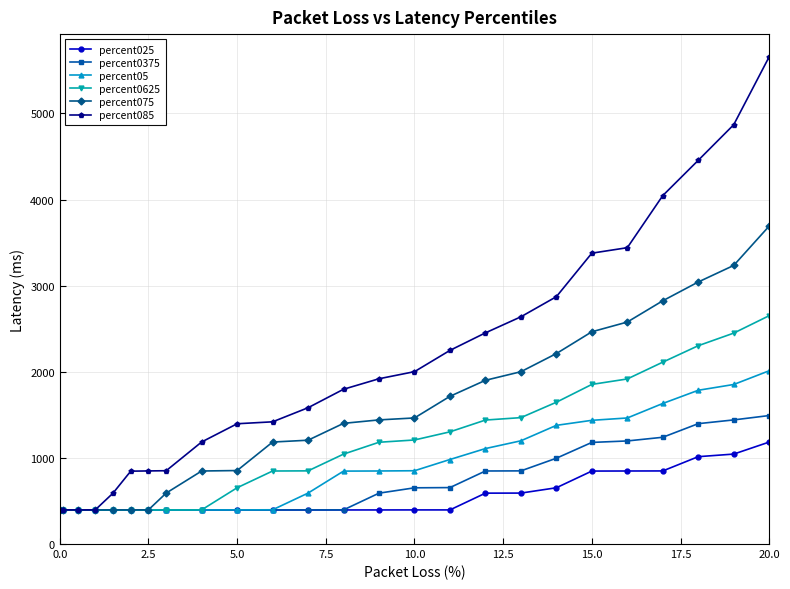

What is the difference between the second highest and second lowest values in the percent0625 series?

2053.3